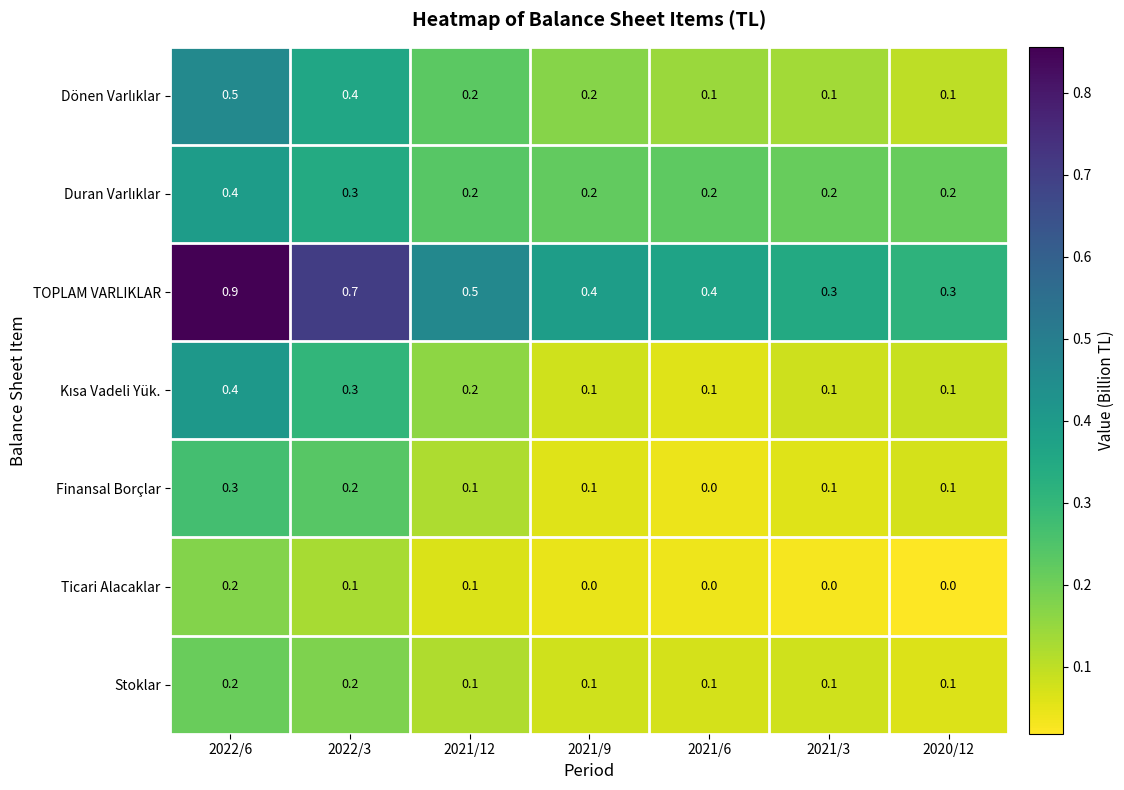

What is the difference between the TOPLAM VARLIKLAR values at 2022/3 and 2020/12?

0.4